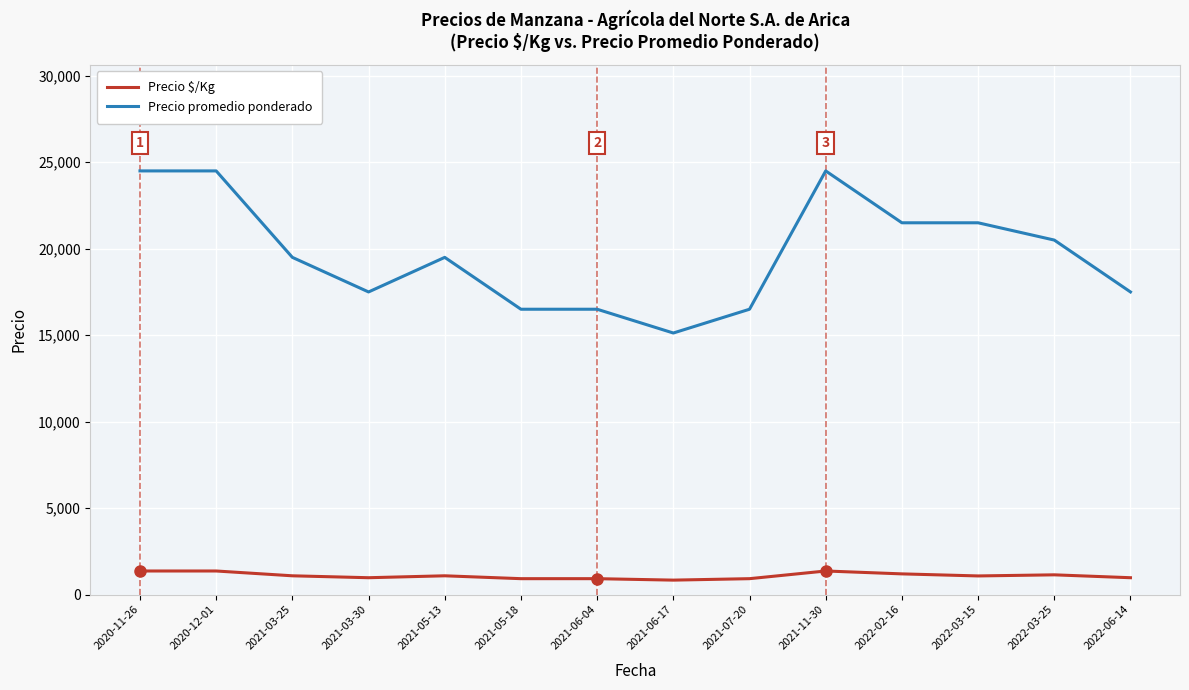

What is the smallest value displayed?

833